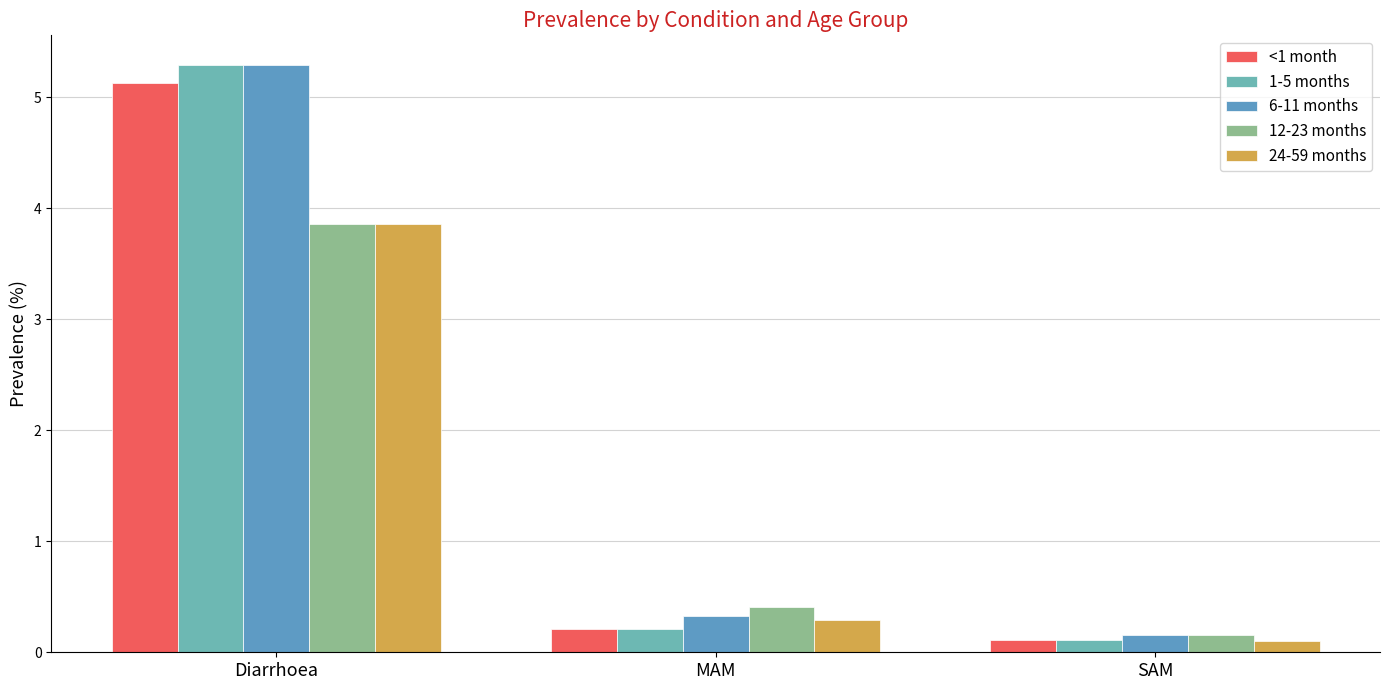

What is the difference between the 1-5 months values at MAM and Diarrhoea?

5.1